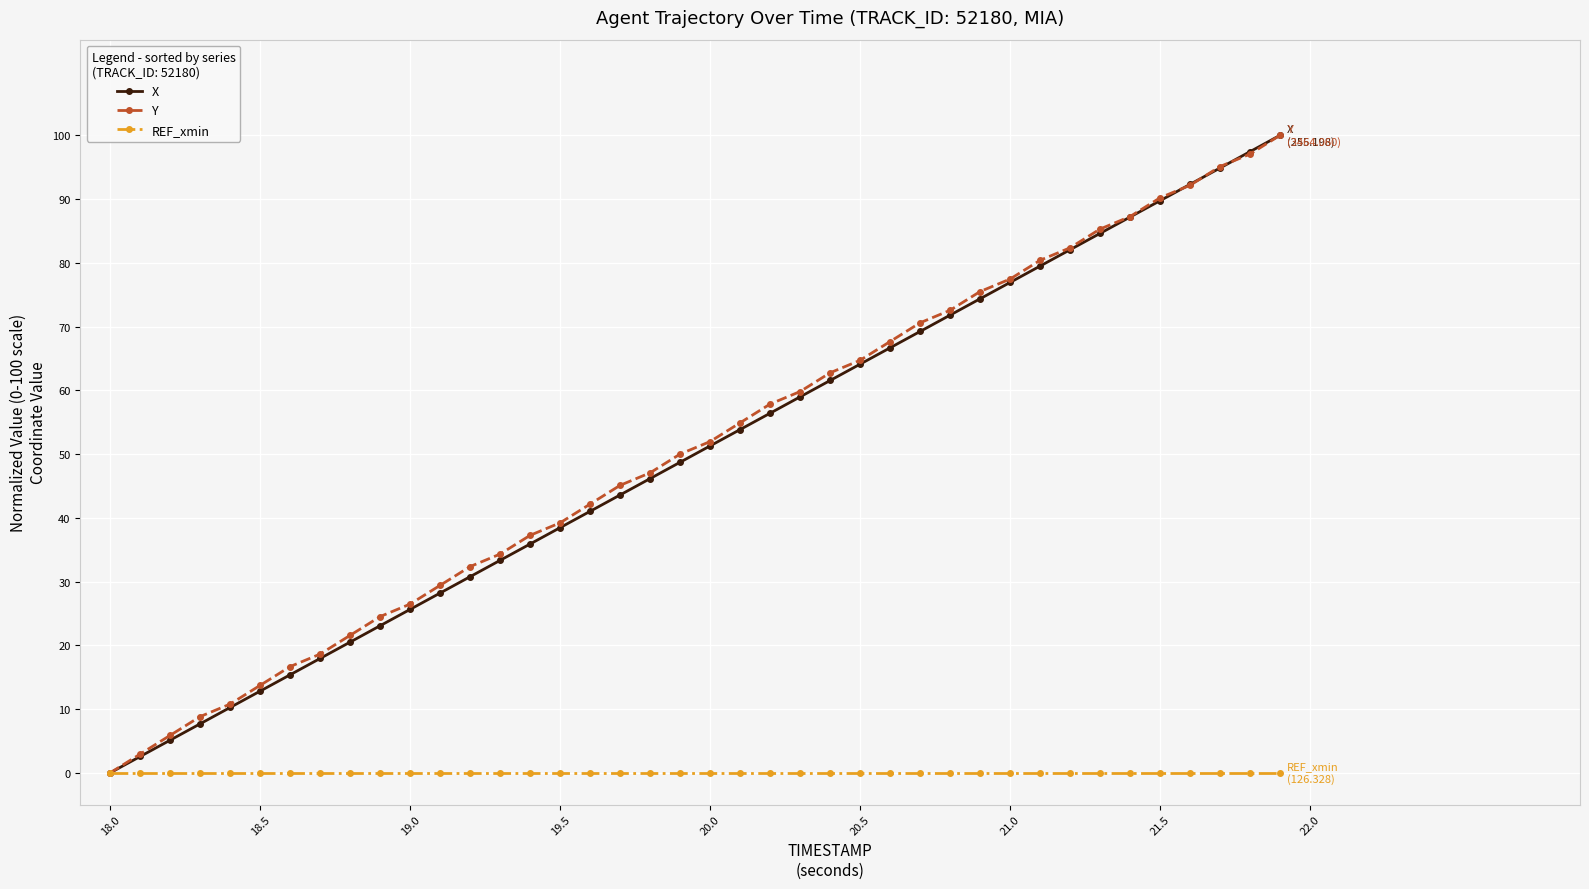

How many lines are shown in the chart?

3